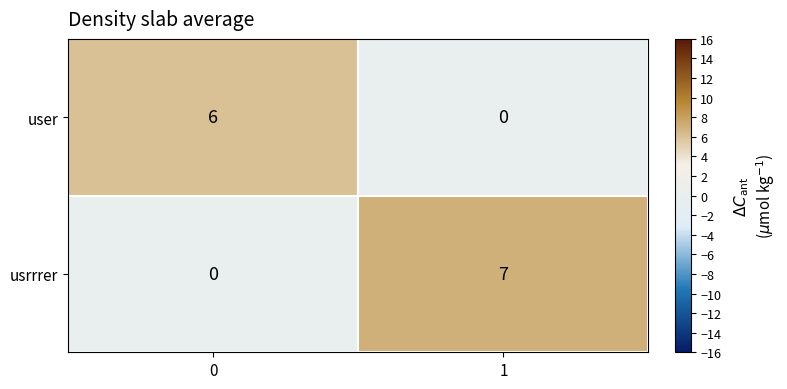

How many categories are shown in the chart?

2